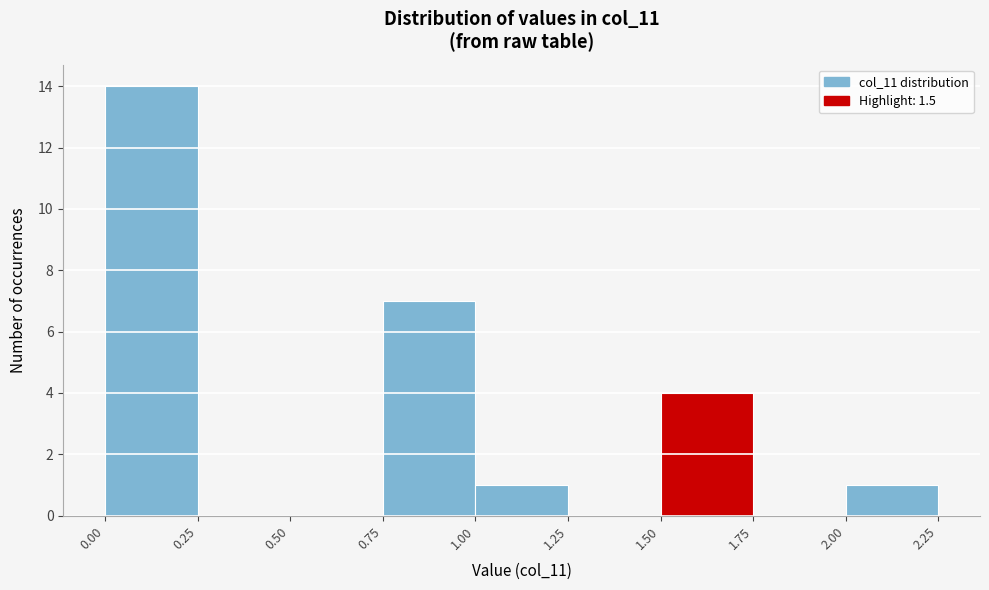

Reading left to right, list every bar in this chart as the range it spans on the x-axis followed by its height. The values are not printed on the chart, so give them approximately, as read against the axis.

0.00 to 0.25: 14
0.25 to 0.50: 0
0.50 to 0.75: 0
0.75 to 1.00: 7
1.00 to 1.25: 1
1.25 to 1.50: 0
1.50 to 1.75: 4
1.75 to 2.00: 0
2.00 to 2.25: 1